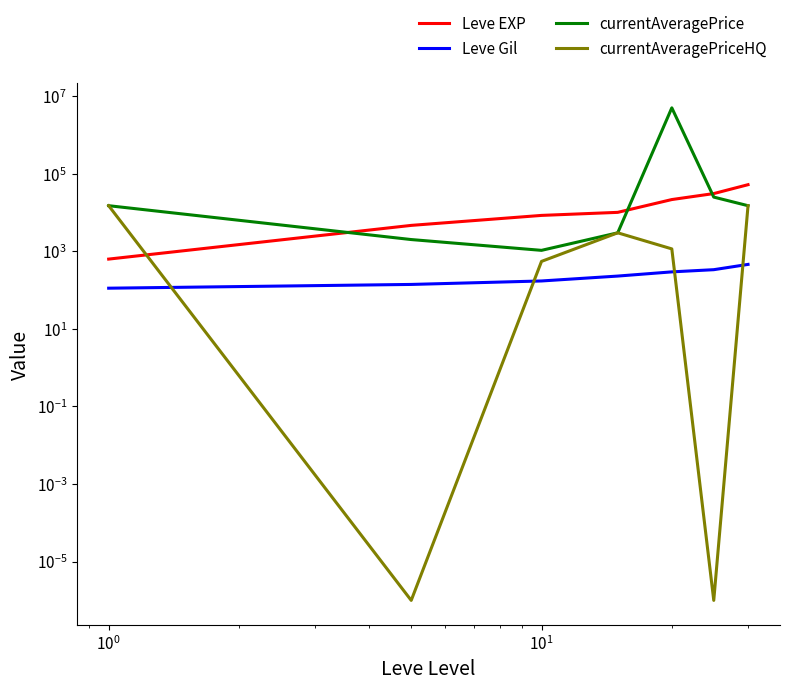

How many categories are shown in the chart?

7